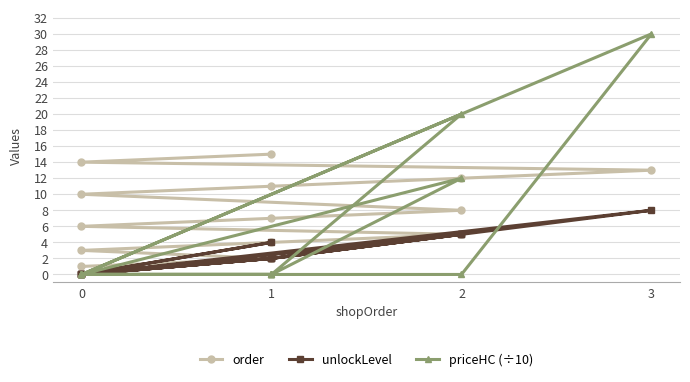

The value of priceHC (÷10) at 0 is 0. True or false?

True